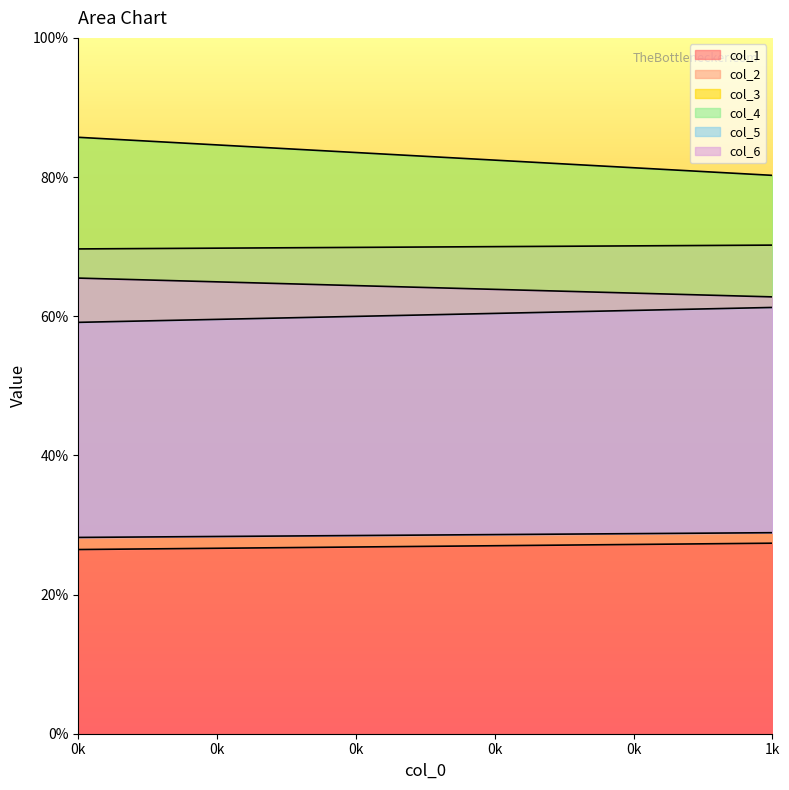

How many values in the col_6 series exceed 65?

1